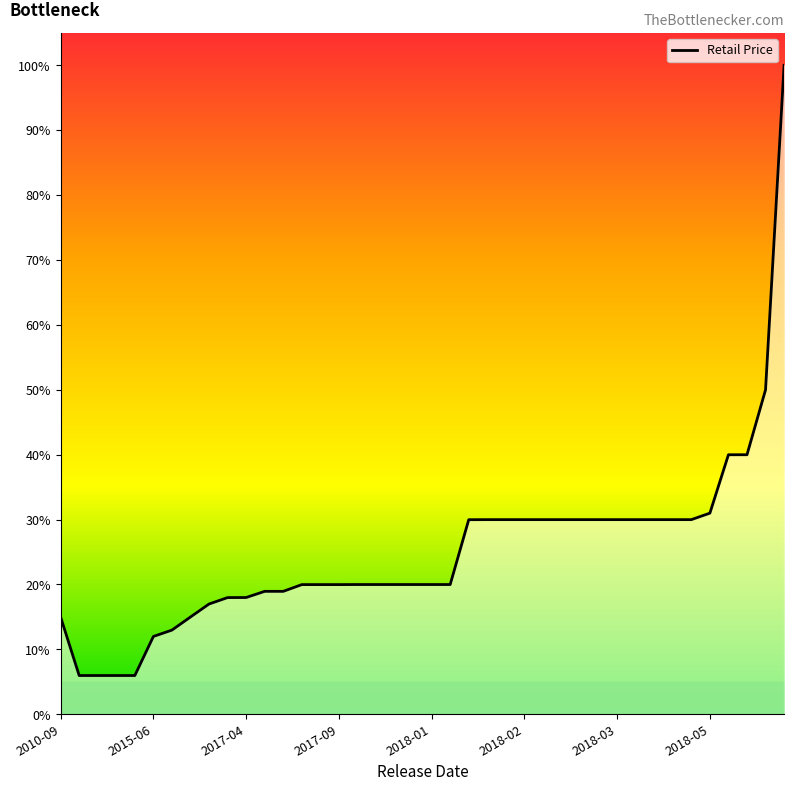

What is the difference between the maximum and minimum values?

94.0